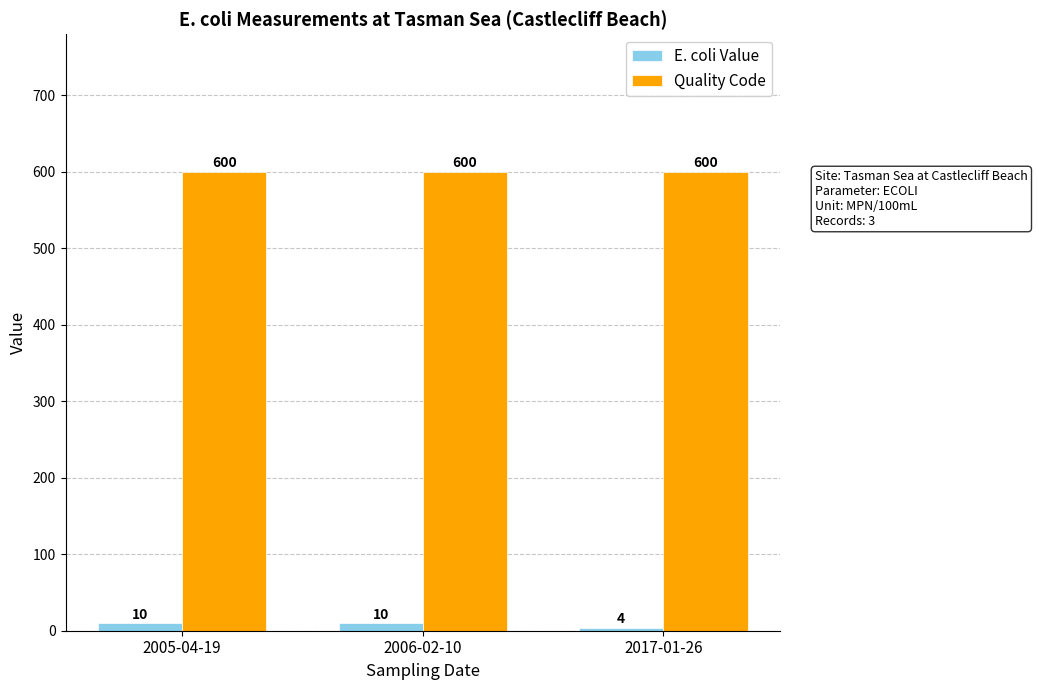

The value of E. coli Value at 2005-04-19 is 10. True or false?

True